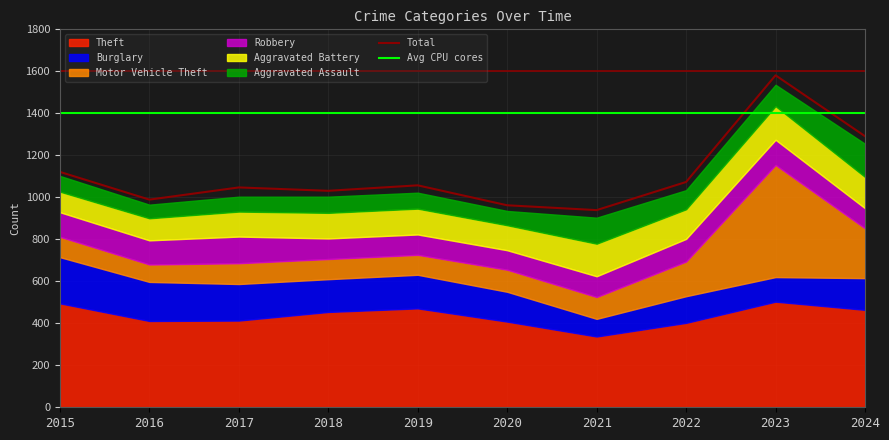

What is the difference between the Motor Vehicle Theft values at 2018 and 2024?

141